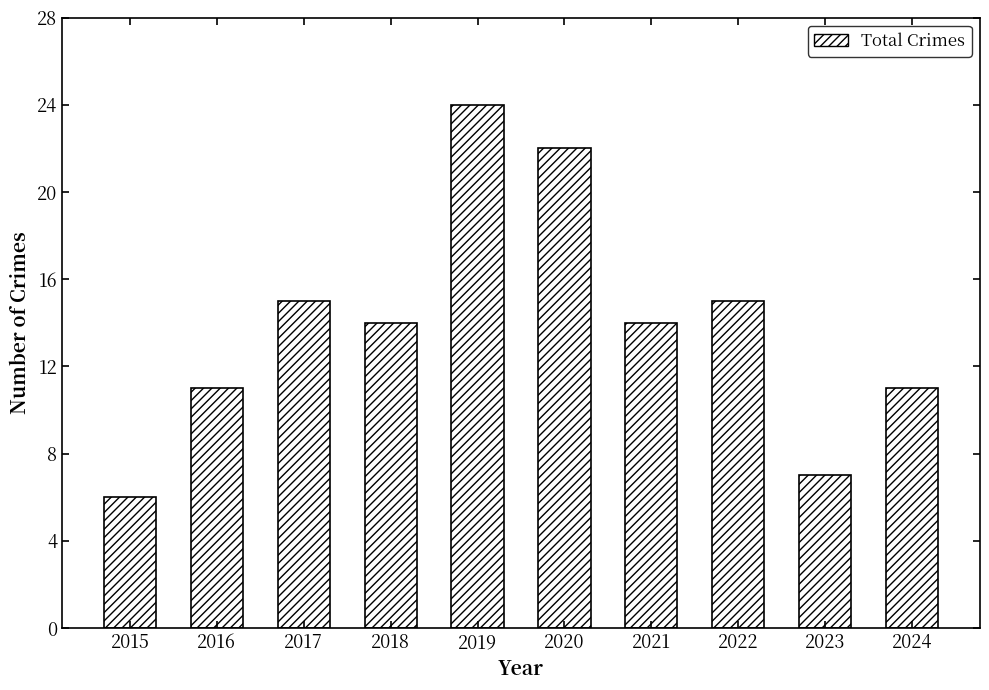

How many data points does each series have?

10